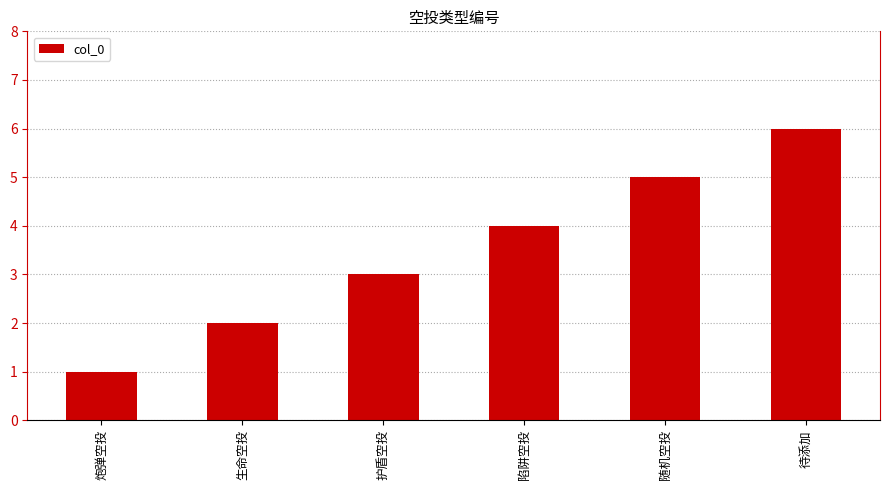

Approximately how many times larger is the value at 生命空投 compared to 随机空投?

0.4